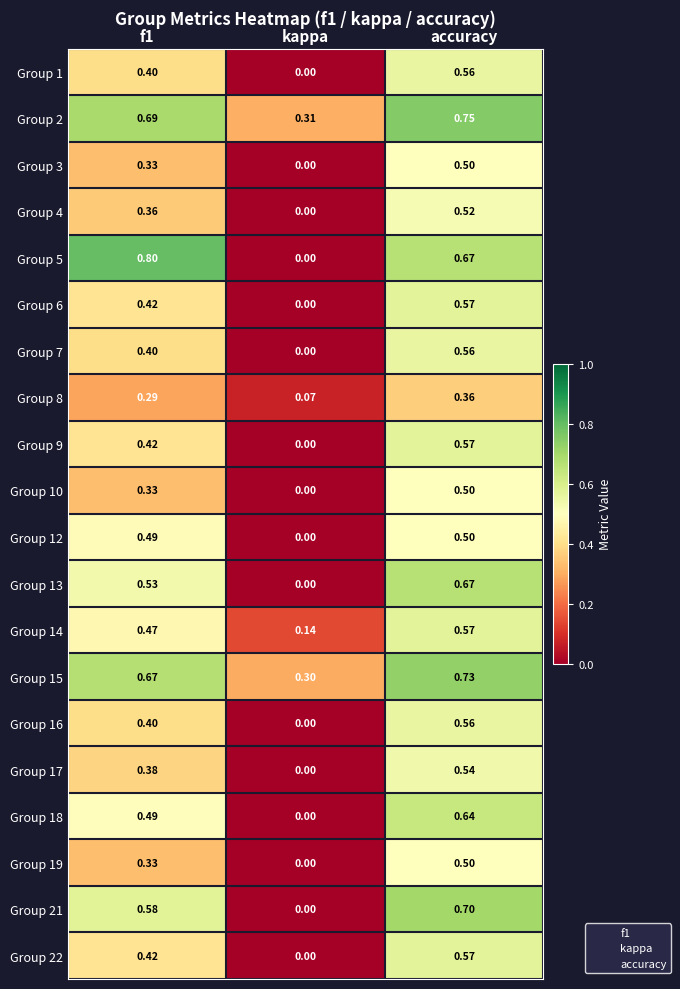

Which category has the lowest value across all series?

kappa